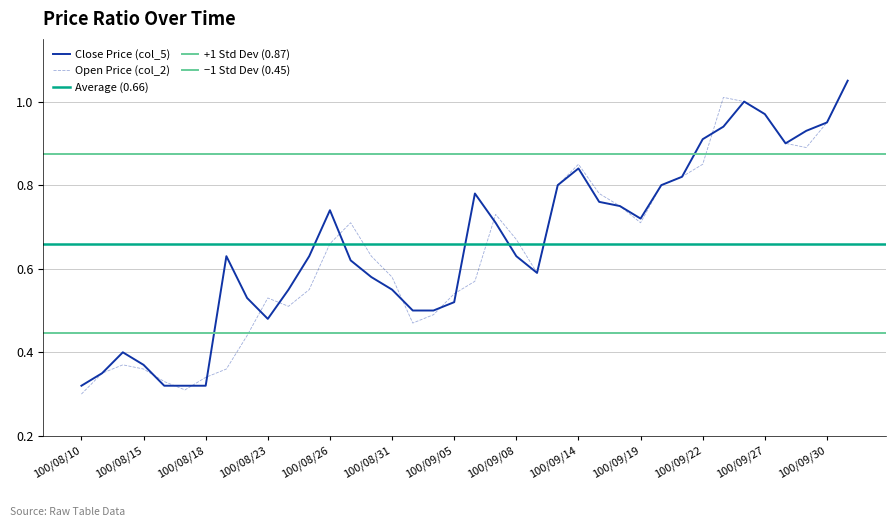

Does the chart display data point markers on the line(s)?

No